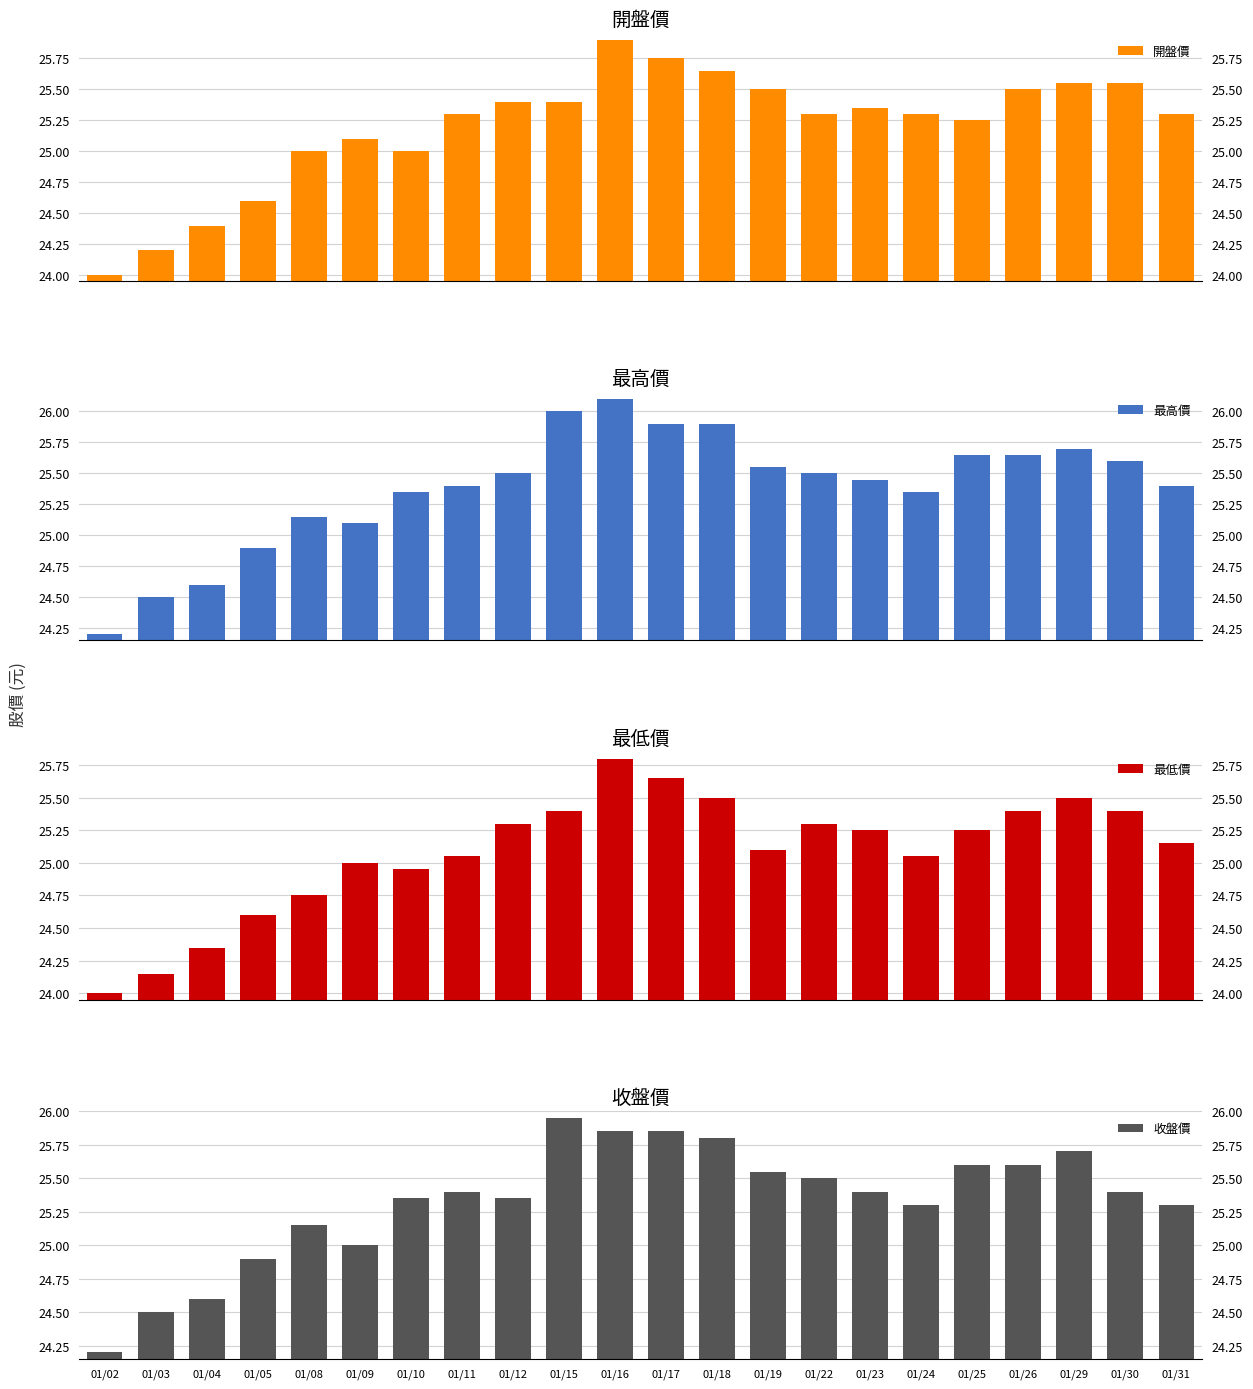

Reading right to left, what are all the values shown in this chart?

開盤價: 01/31=25.3	01/30=25.6	01/29=25.6	01/26=25.5	01/25=25.2	01/24=25.3	01/23=25.4	01/22=25.3	01/19=25.5	01/18=25.6	01/17=25.8	01/16=25.9	01/15=25.4	01/12=25.4	01/11=25.3	01/10=25.0	01/09=25.1	01/08=25.0	01/05=24.6	01/04=24.4	01/03=24.2	01/02=24.0
最高價: 01/31=25.4	01/30=25.6	01/29=25.7	01/26=25.6	01/25=25.6	01/24=25.4	01/23=25.4	01/22=25.5	01/19=25.6	01/18=25.9	01/17=25.9	01/16=26.1	01/15=26.0	01/12=25.5	01/11=25.4	01/10=25.4	01/09=25.1	01/08=25.1	01/05=24.9	01/04=24.6	01/03=24.5	01/02=24.2
最低價: 01/31=25.1	01/30=25.4	01/29=25.5	01/26=25.4	01/25=25.2	01/24=25.1	01/23=25.2	01/22=25.3	01/19=25.1	01/18=25.5	01/17=25.6	01/16=25.8	01/15=25.4	01/12=25.3	01/11=25.1	01/10=24.9	01/09=25.0	01/08=24.8	01/05=24.6	01/04=24.4	01/03=24.1	01/02=24.0
收盤價: 01/31=25.3	01/30=25.4	01/29=25.7	01/26=25.6	01/25=25.6	01/24=25.3	01/23=25.4	01/22=25.5	01/19=25.6	01/18=25.8	01/17=25.9	01/16=25.9	01/15=25.9	01/12=25.4	01/11=25.4	01/10=25.4	01/09=25.0	01/08=25.1	01/05=24.9	01/04=24.6	01/03=24.5	01/02=24.2